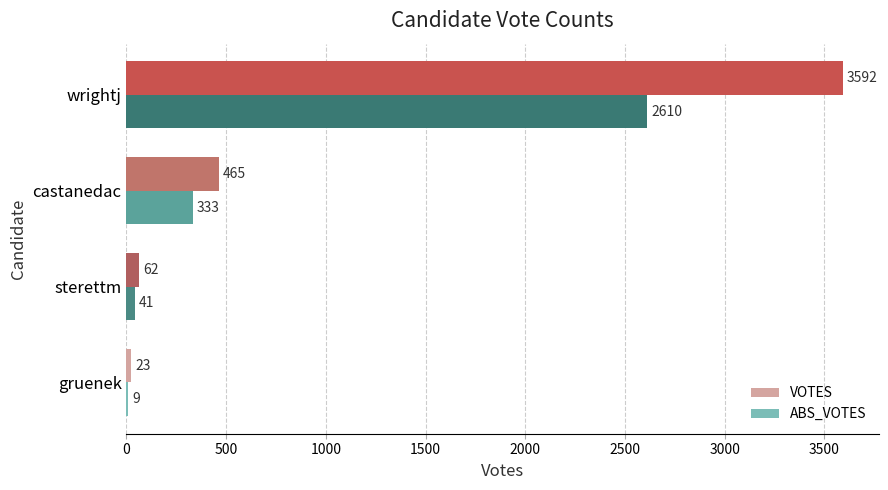

Read the ABS_VOTES value at castanedac, to the nearest 10.

330